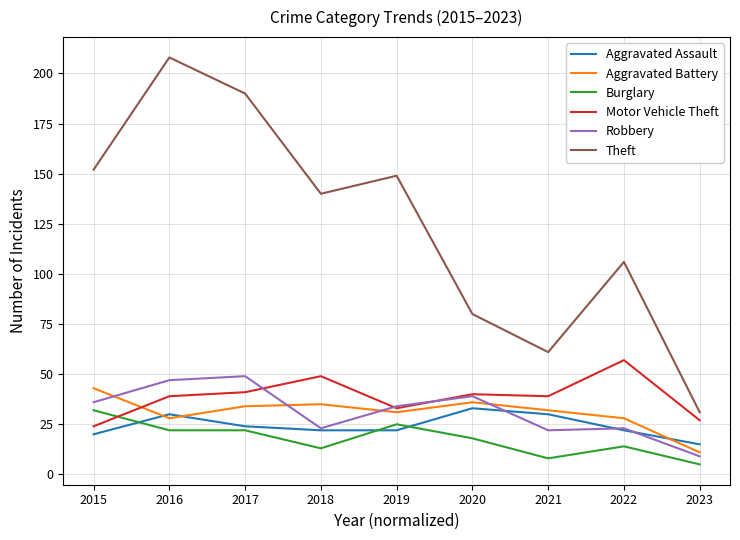

What is the sum of all Robbery values?

282